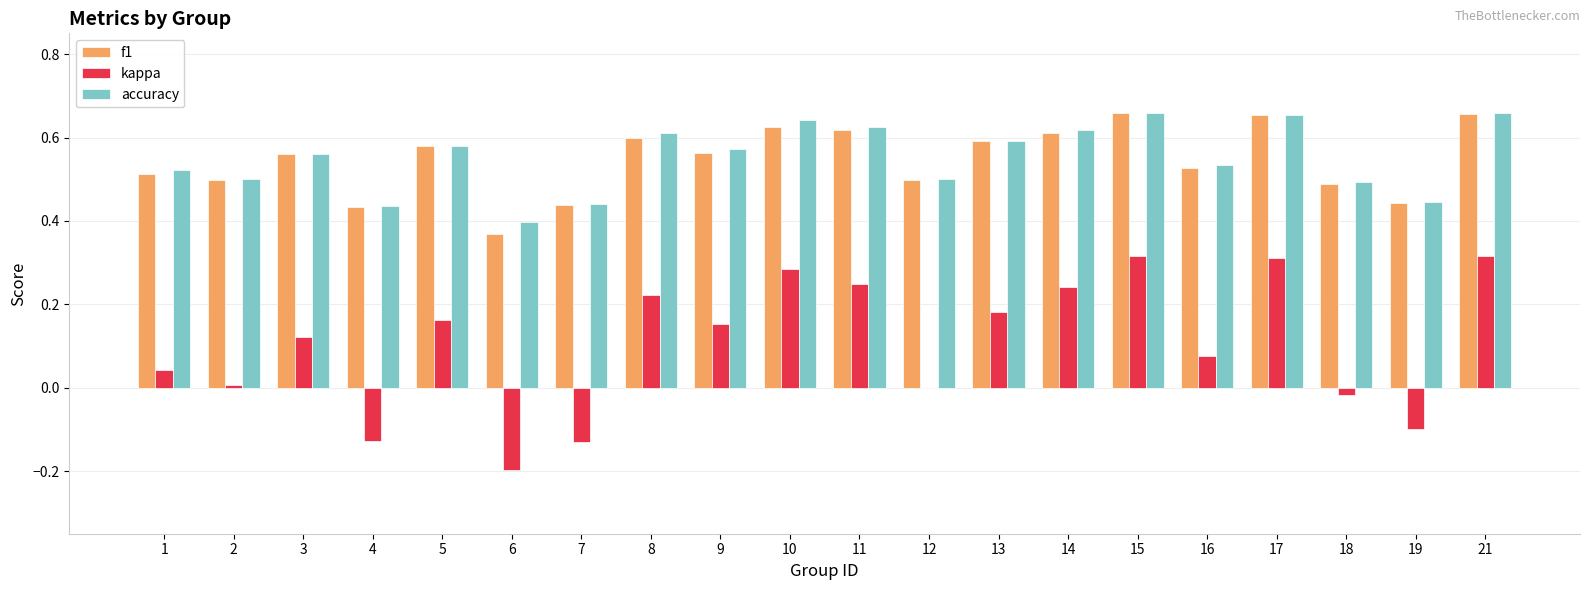

Between 16 and 18, which series saw the biggest shift?

kappa